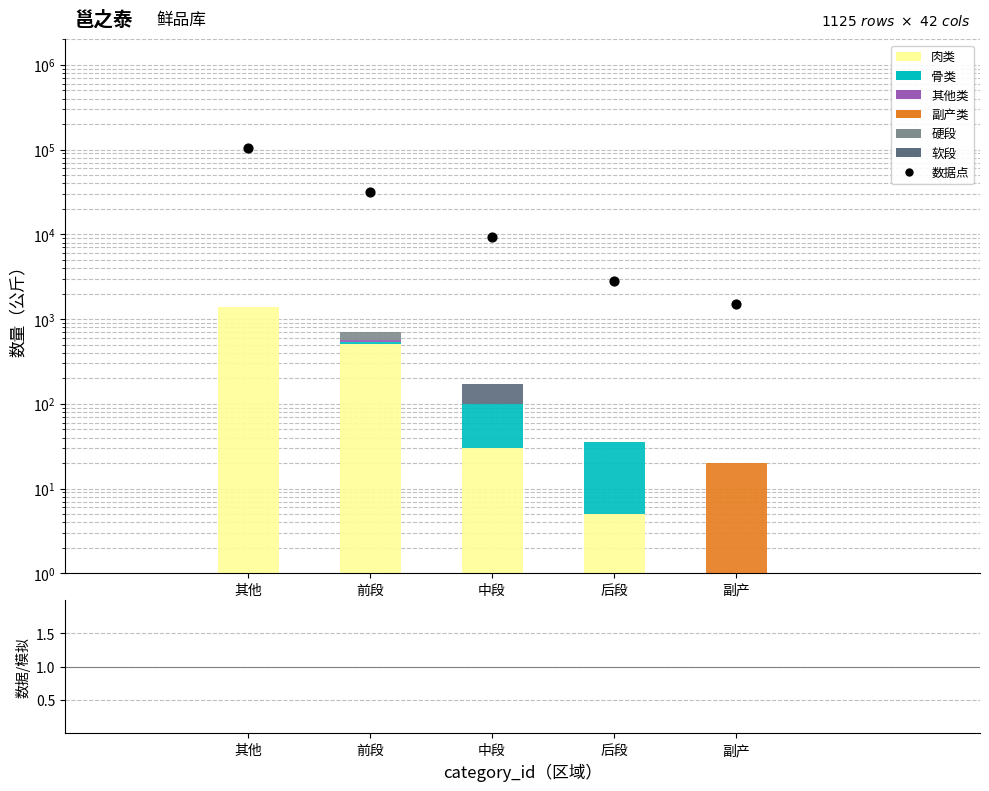

Which series has the largest total across all categories?

肉类